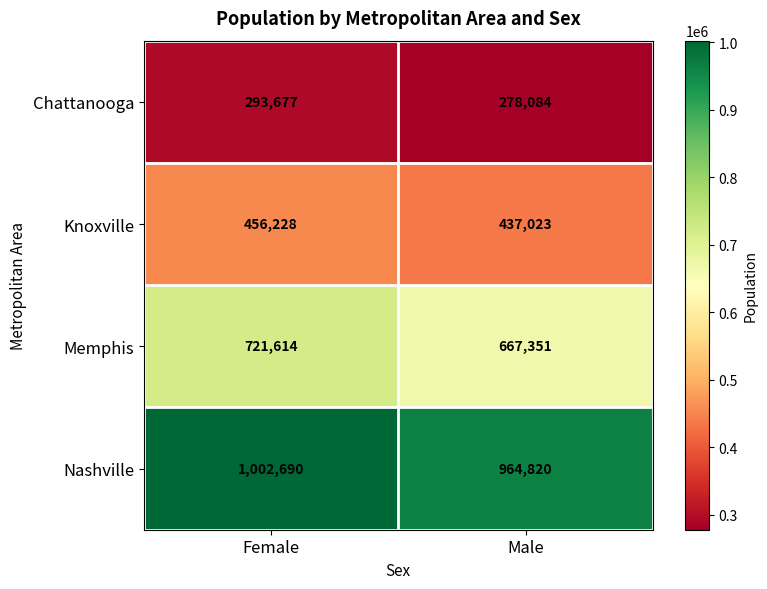

Read the Memphis value at Male.

667351